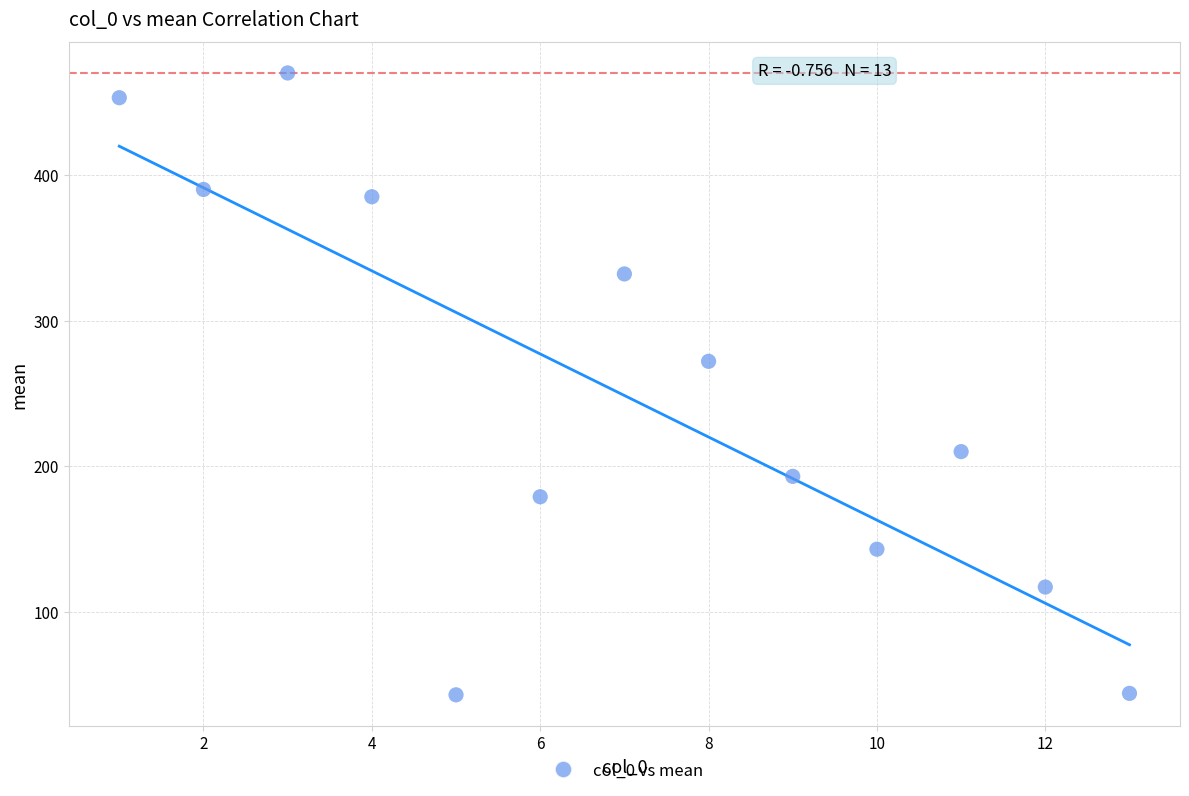

What is the range of X values (max minus min)?

12